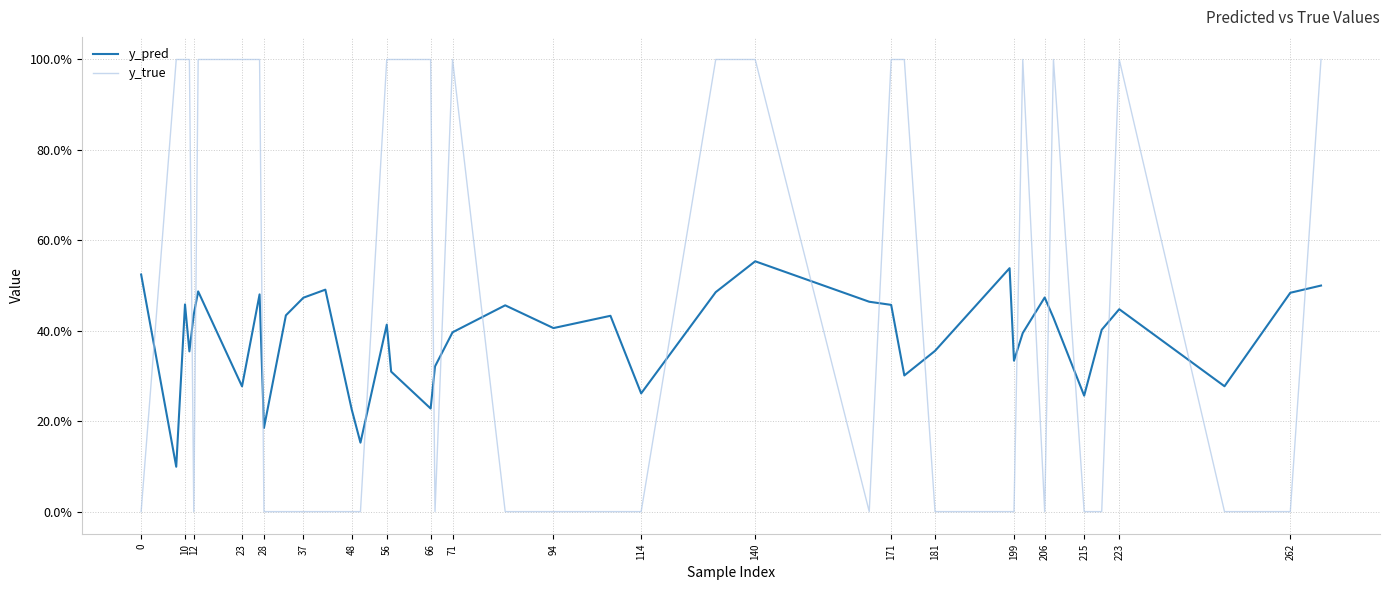

How many times do y_true and y_pred cross each other?

19